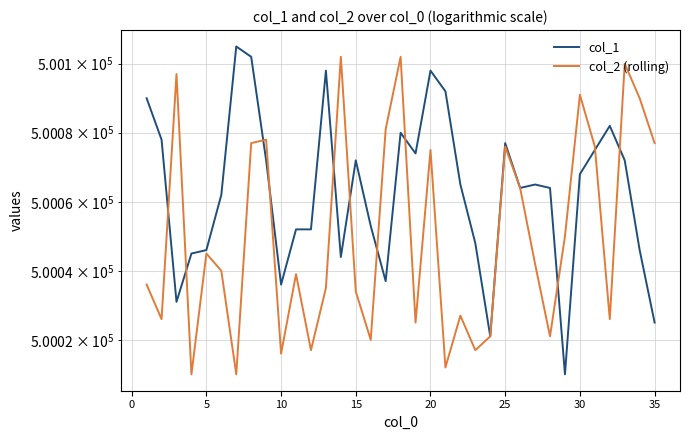

Rank the series by their maximum value, from highest to lowest.

col_1, col_2 (rolling)